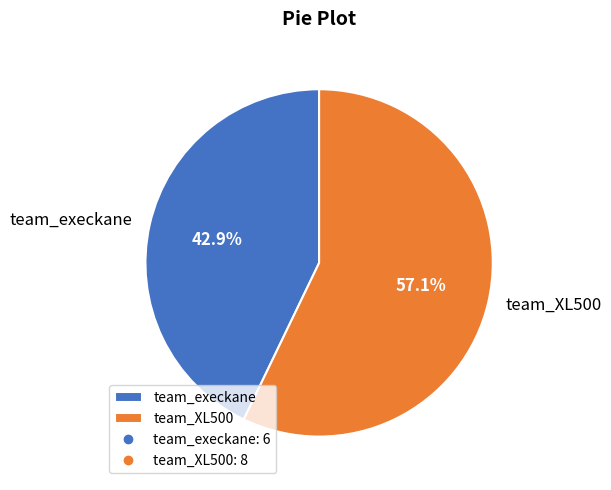

Rank the categories by value from lowest to highest.

team_execkane, team_XL500